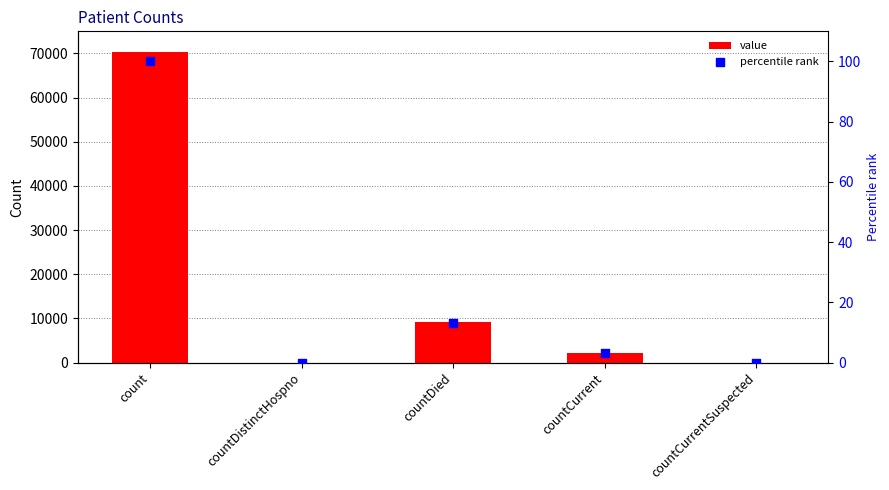

Which series reaches the minimum Y coordinate?

value